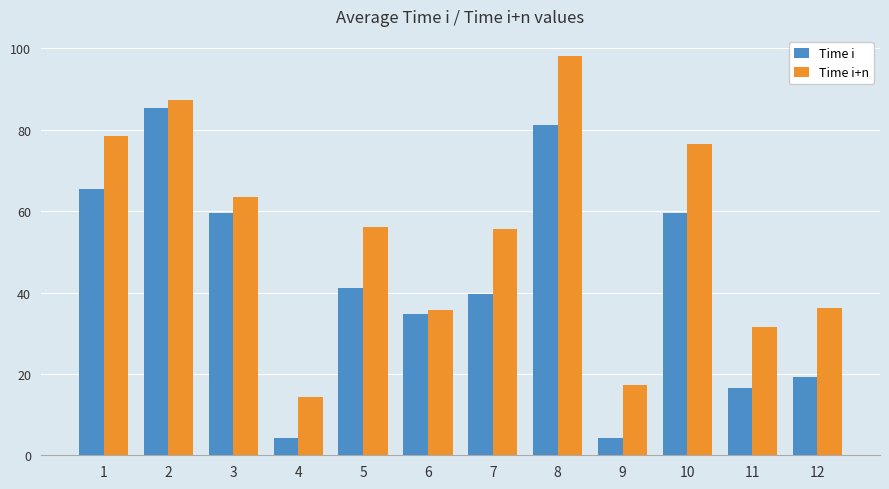

Does the chart contain stacked bars?

No